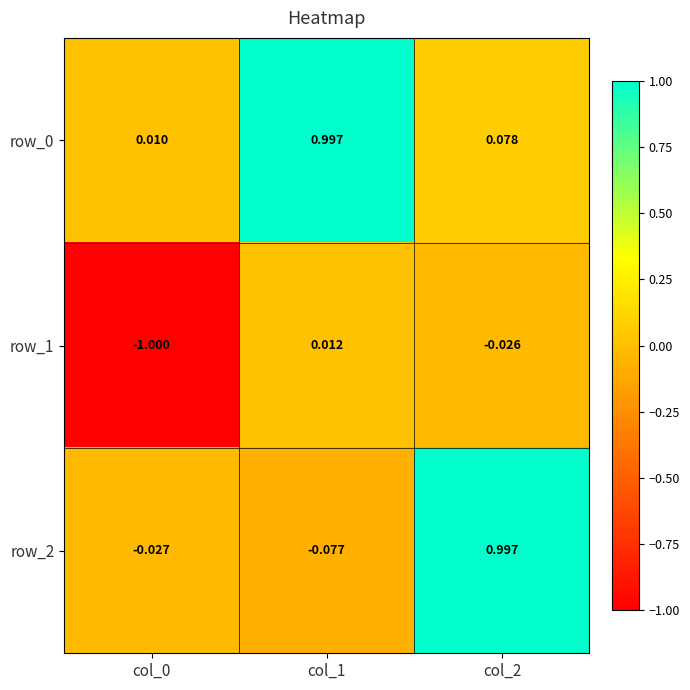

At which label does row_2 reach its peak?

col_2